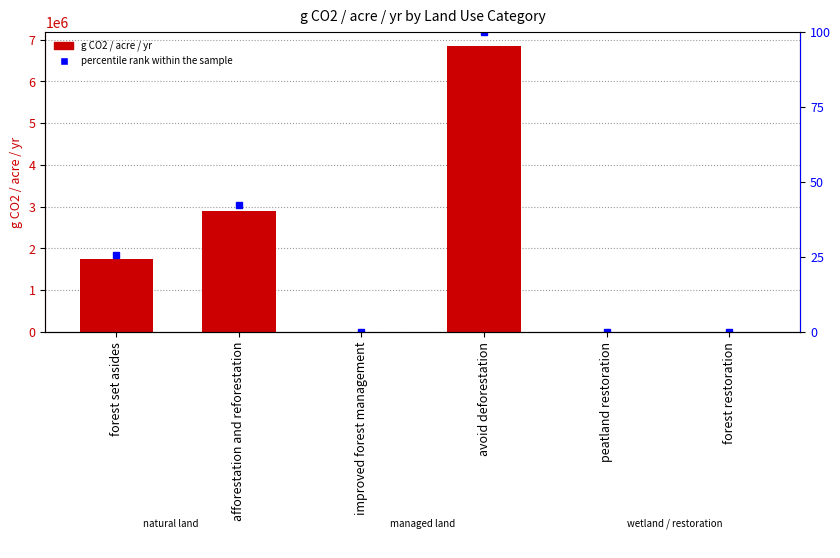

Reading left to right, transcribe all the data shown in this chart.

g CO2 / acre / yr: forest set asides=1746915.2	afforestation and reforestation=2907120.1	improved forest management=0.0	avoid deforestation=6843270.0	peatland restoration=0.0	forest restoration=0.0
percentile rank within the sample: forest set asides=25.5	afforestation and reforestation=42.5	improved forest management=0.0	avoid deforestation=100.0	peatland restoration=0.0	forest restoration=0.0